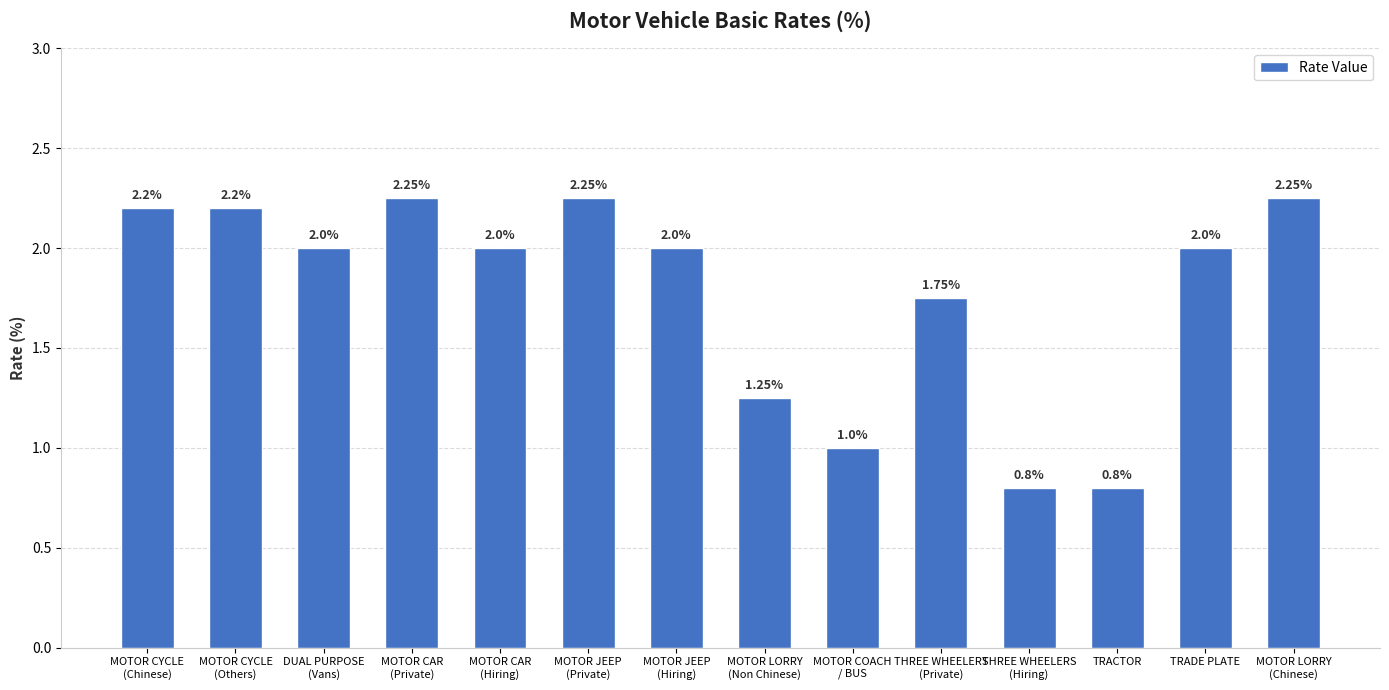

How many bars are there in total?

14